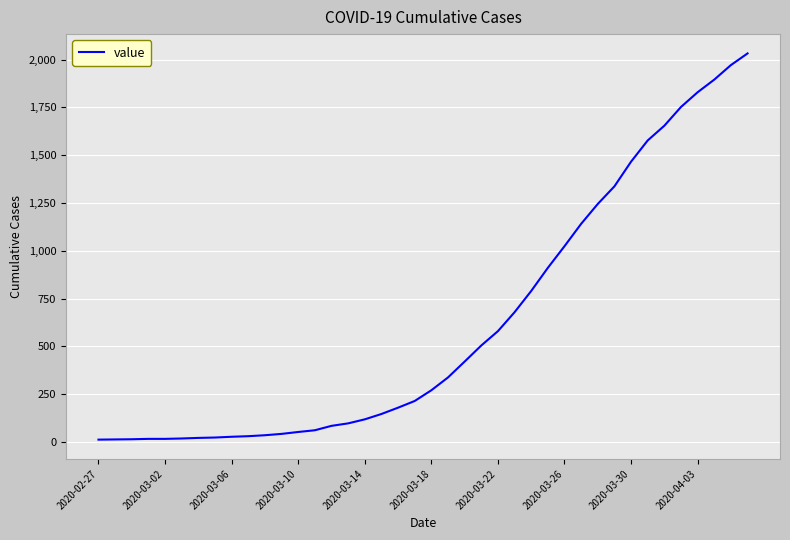

What is the maximum value shown in the chart?

2032